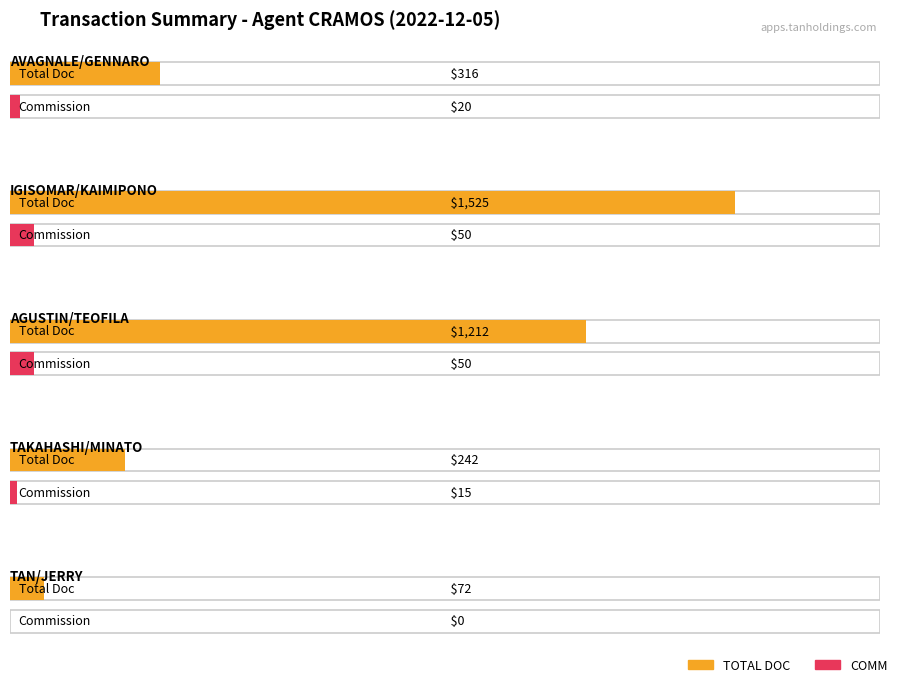

At which label is COMM closest to 25?

AVAGNALE/GENNARO